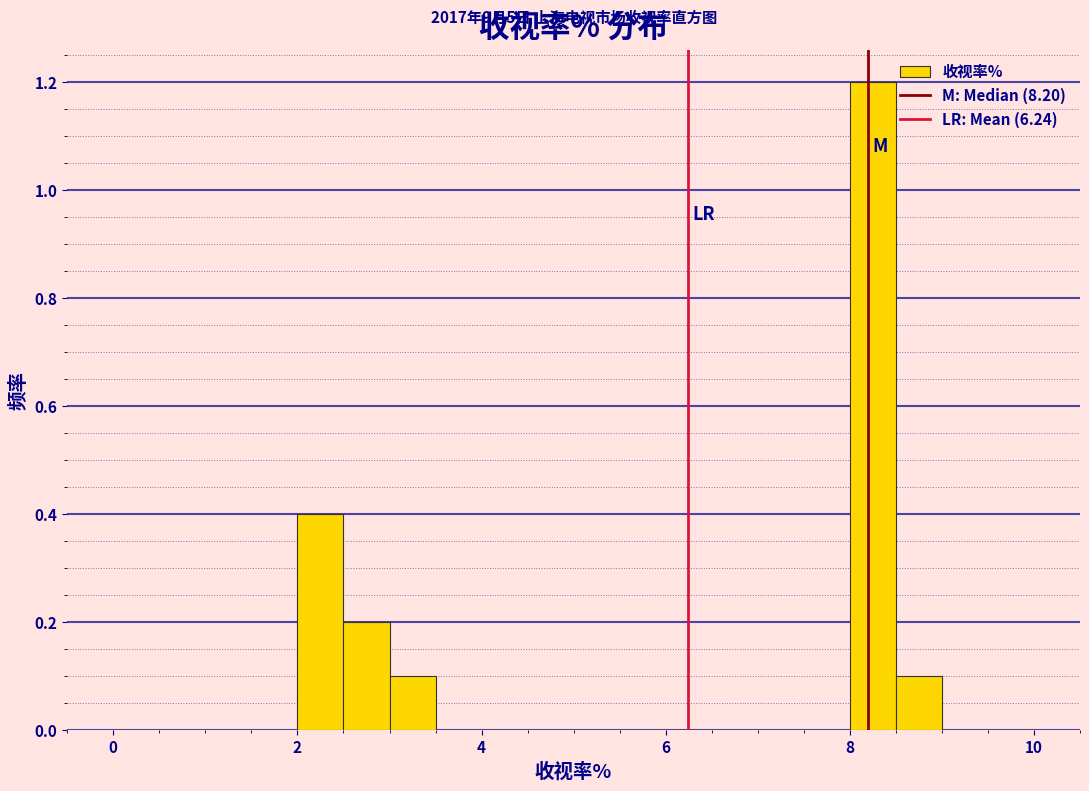

Around what value on the x-axis is the tallest bar? Give the approximate position of its centre, as read against the axis.

8.2